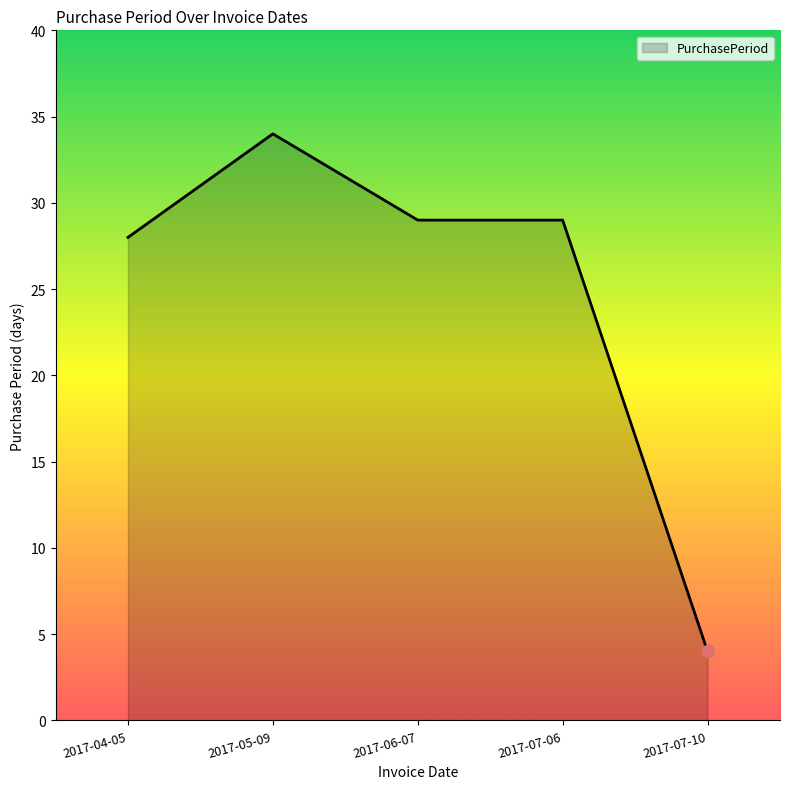

What is the ratio of the value at 2017-04-05 to the value at 2017-06-07?

1.0